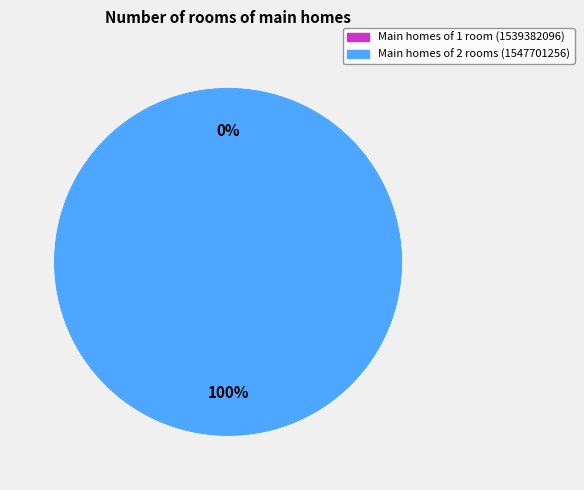

Rank the categories by value from lowest to highest.

1539382096, 1547701256